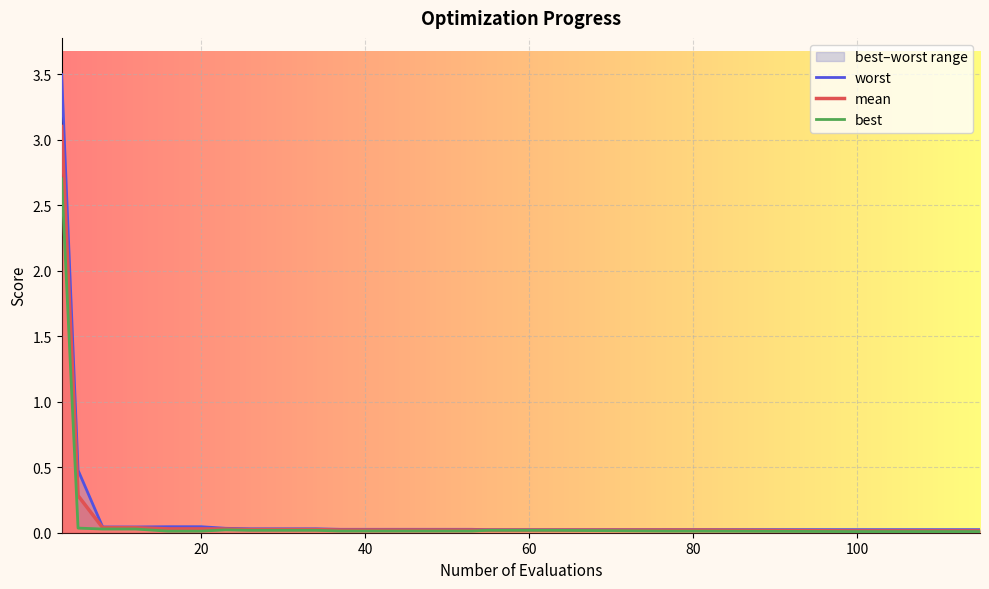

True or false: mean and best cross at least once.

False